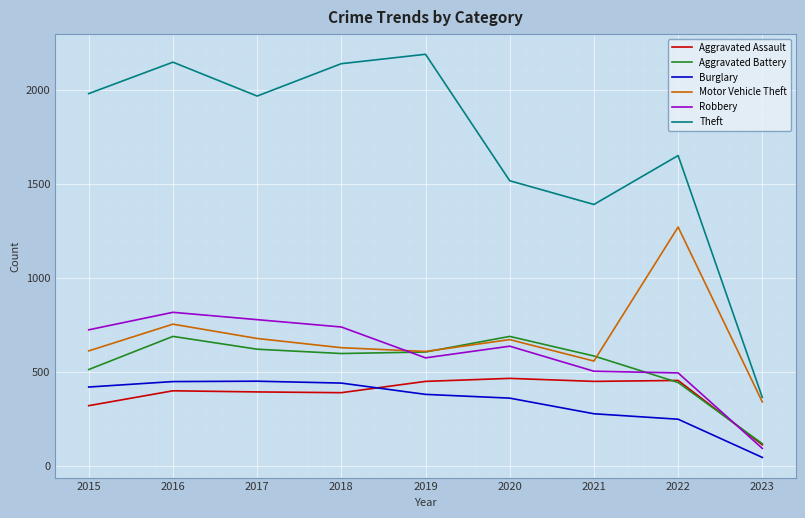

Between 2018 and 2021, which series saw the biggest shift?

Theft